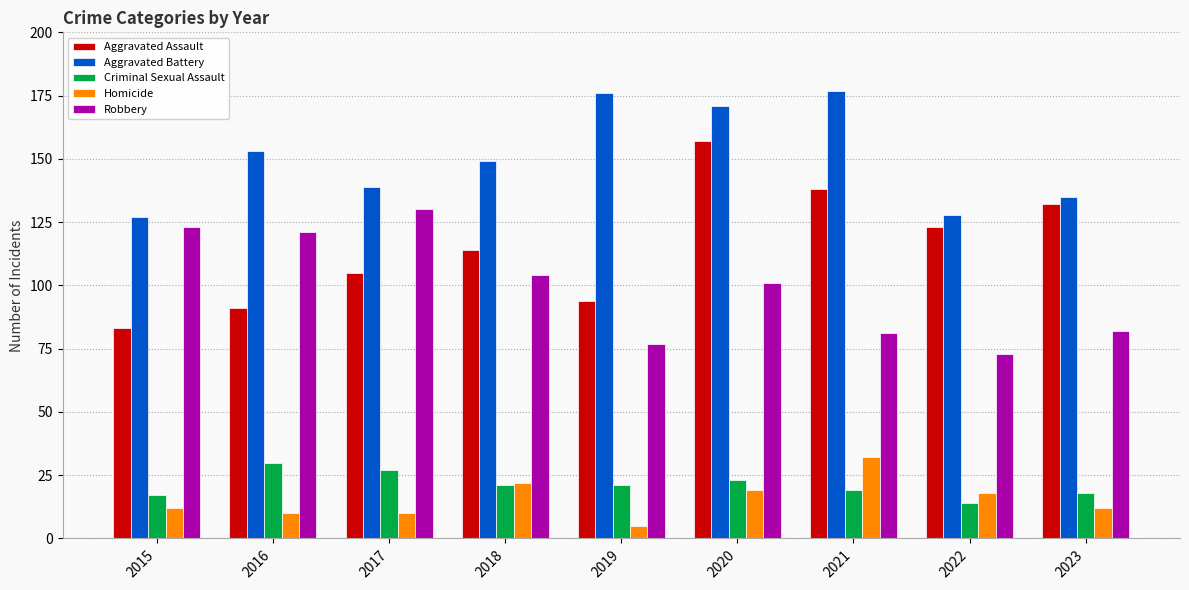

True or false: Aggravated Assault has a value of 91 at 2016.

True